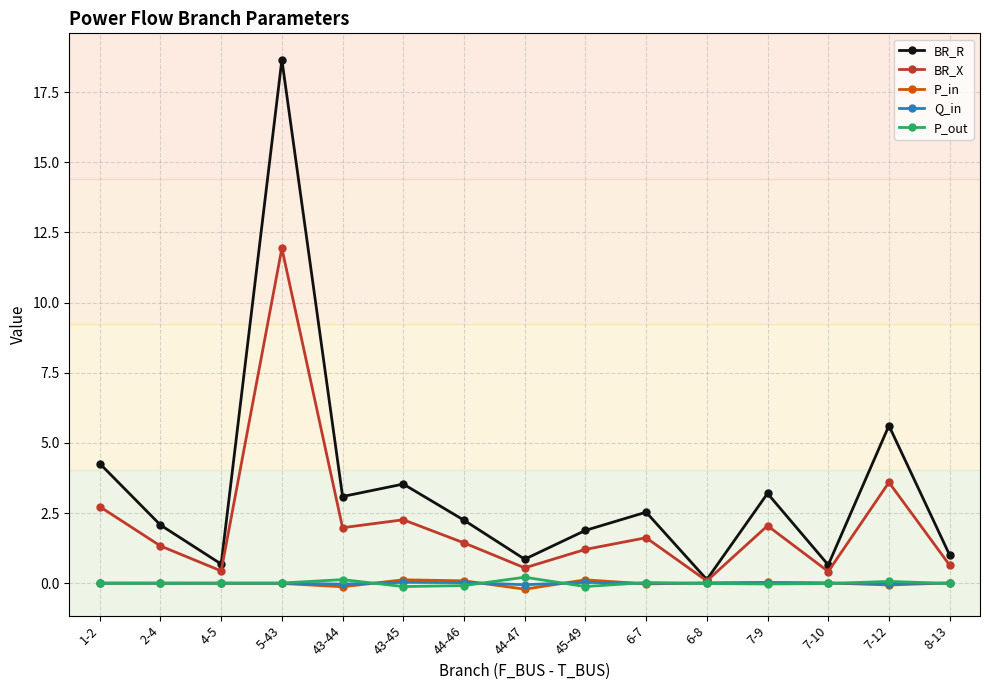

Which series has the largest total across all categories?

BR_R